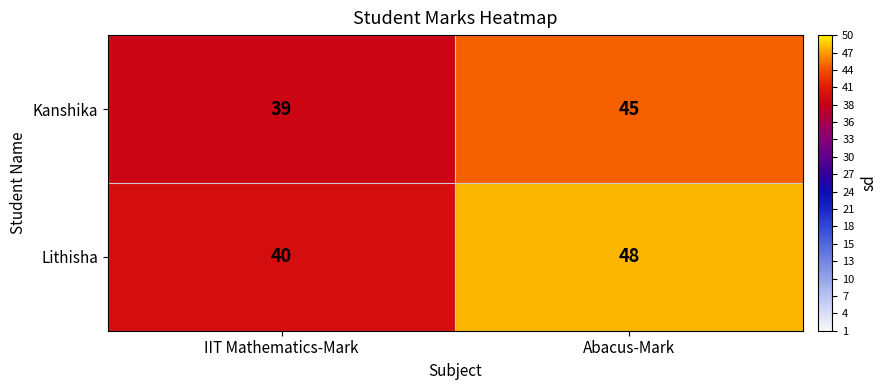

Which series has the largest total across all categories?

Lithisha